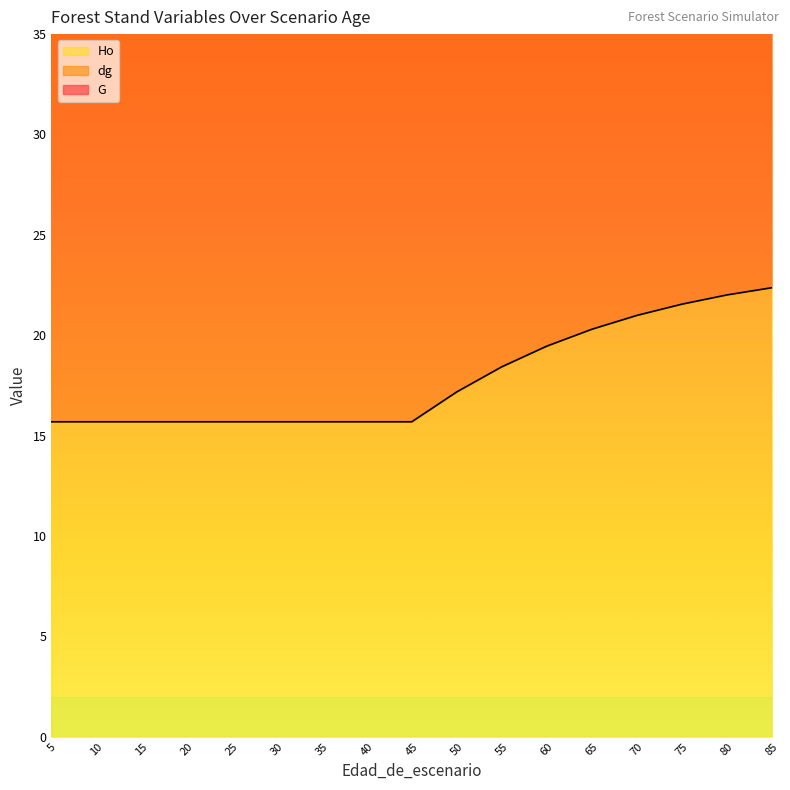

Reading right to left, transcribe all the data shown in this chart.

G: 85=79.6	80=78.7	75=77.5	70=76.0	65=74.2	60=72.0	55=69.2	50=65.9	45=61.8	40=61.8	35=61.8	30=61.8	25=61.8	20=61.8	15=61.8	10=61.8	5=61.8
dg: 85=52.4	80=51.9	75=51.1	70=50.2	65=49.2	60=47.8	55=46.1	50=44.0	45=41.5	40=41.5	35=41.5	30=41.5	25=41.5	20=41.5	15=41.5	10=41.5	5=41.5
Ho: 85=22.4	80=22.0	75=21.6	70=21.0	65=20.3	60=19.5	55=18.4	50=17.2	45=15.7	40=15.7	35=15.7	30=15.7	25=15.7	20=15.7	15=15.7	10=15.7	5=15.7